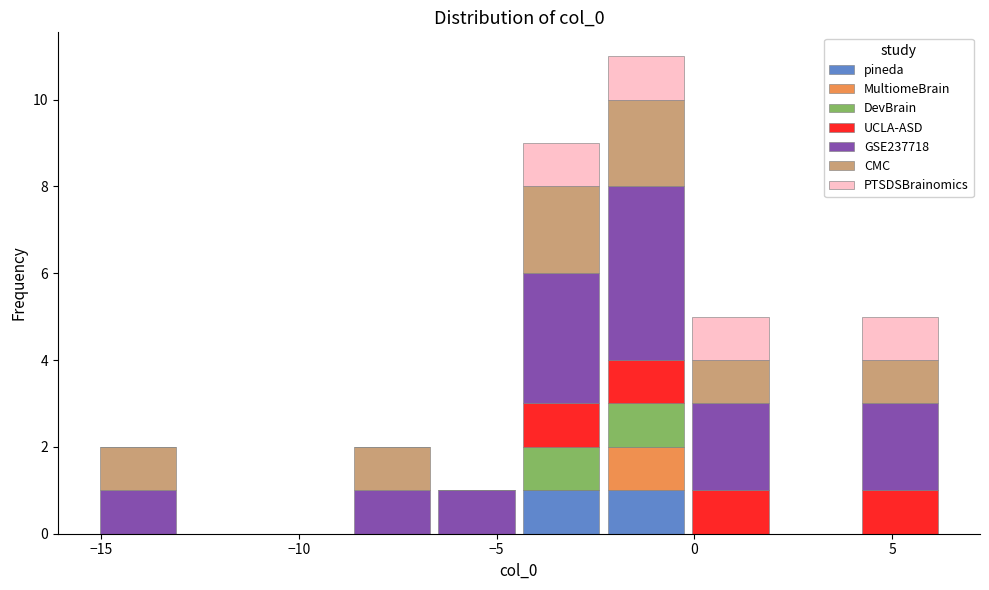

What is the total height of the stacked bar covering 0.0 to 2.0 on the x-axis? Neither the bar edges nor the heights are printed on the chart, so give them approximately, as read against the axes.

5